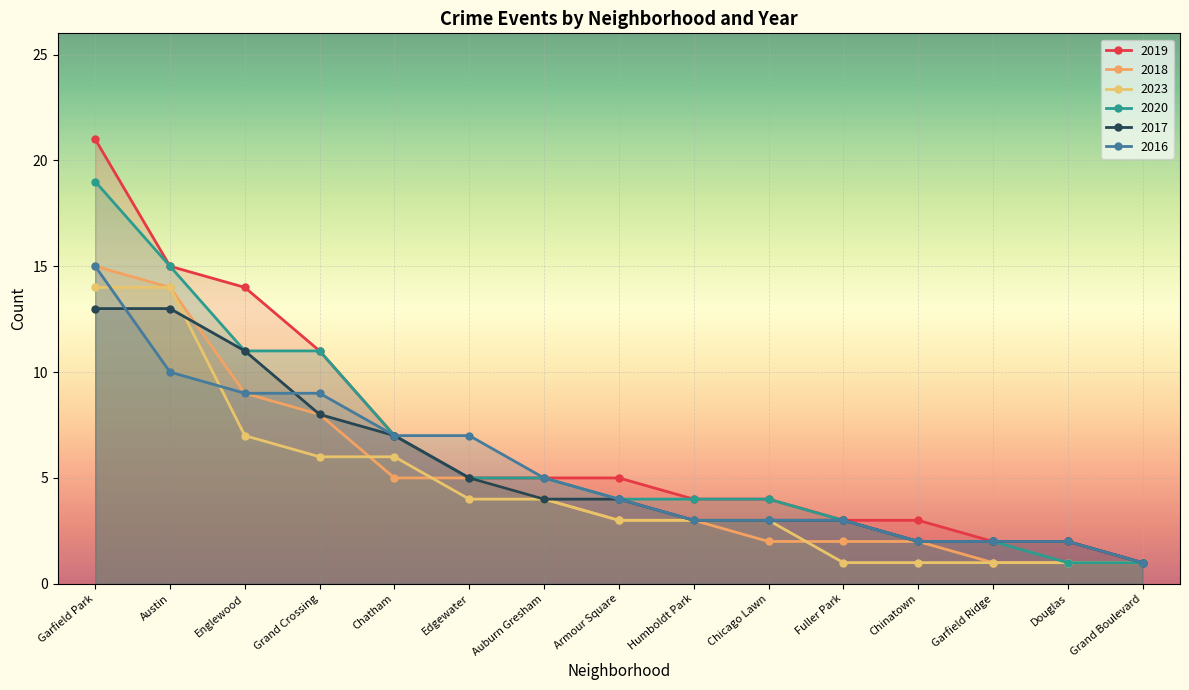

What is the sum of all 2016 values?

82